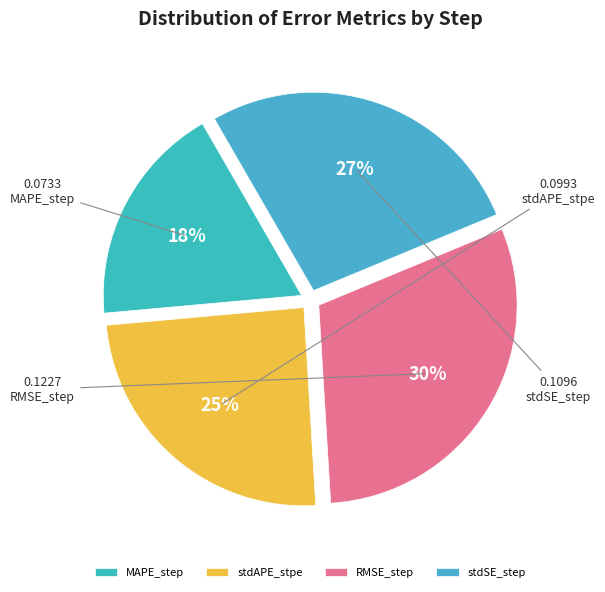

To the nearest percent, what percentage of the pie is stdAPE_stpe?

25%